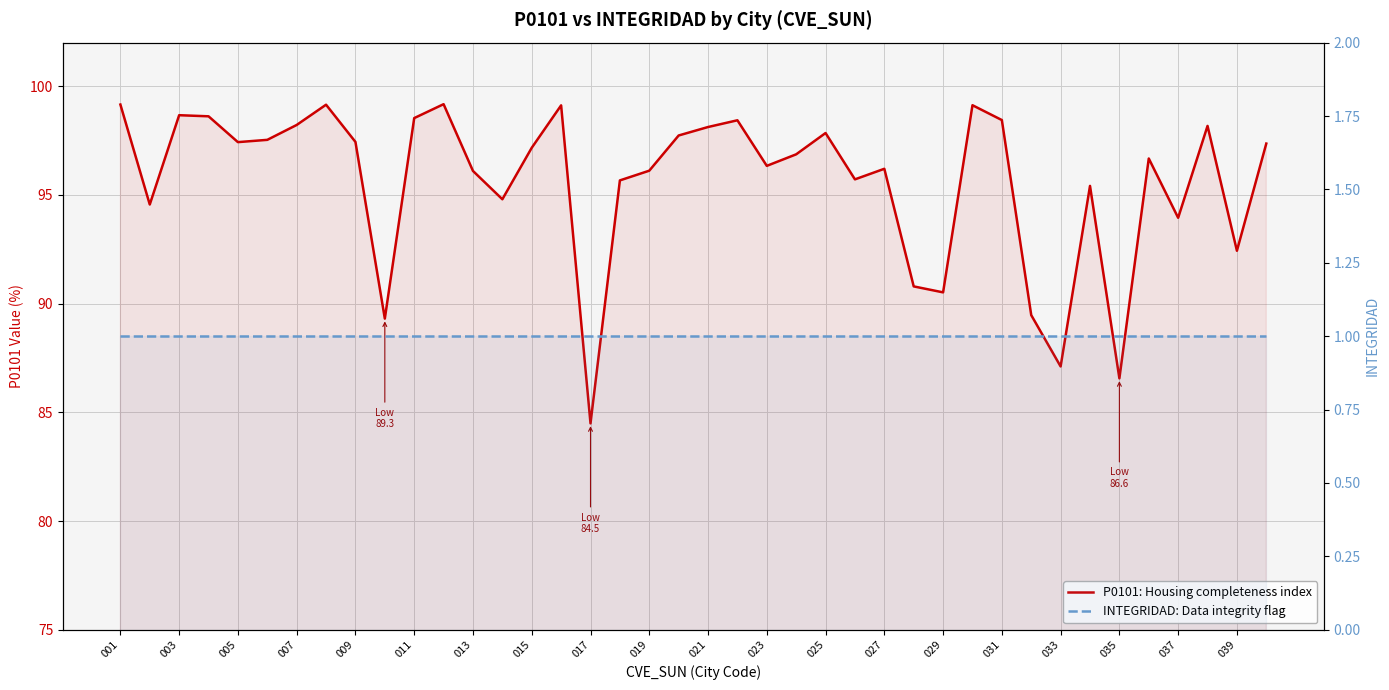

Count the number of categories in the chart.

40